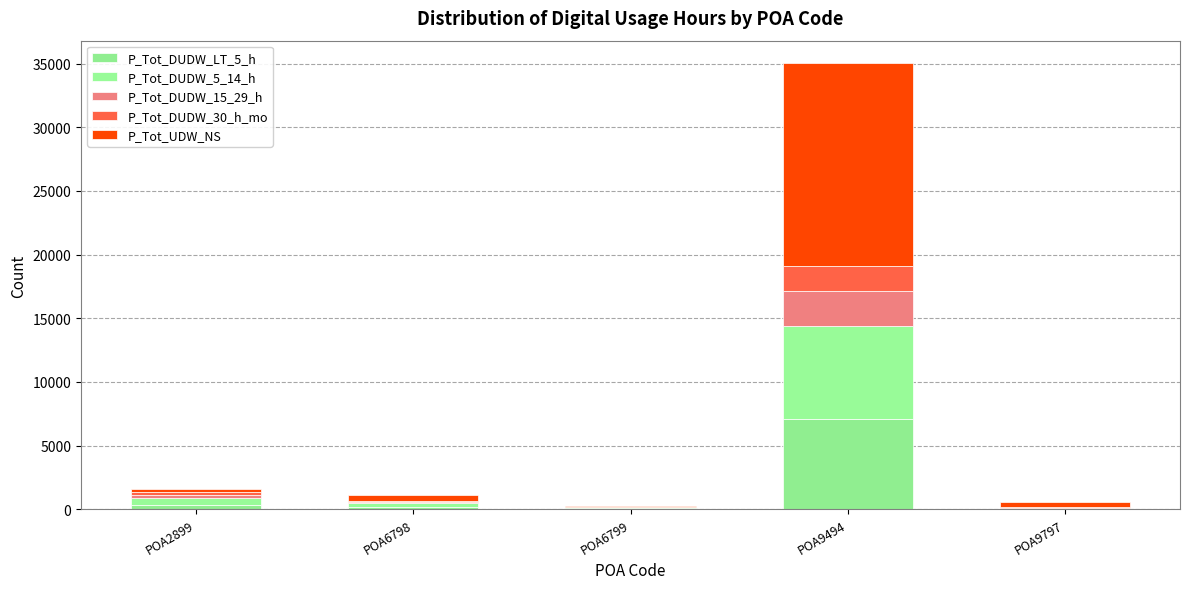

Are the bars horizontal?

No